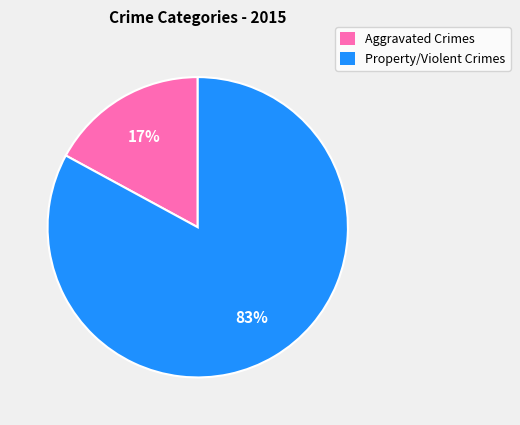

Is the sum of Aggravated Crimes and Property/Violent Crimes greater than half?

Yes